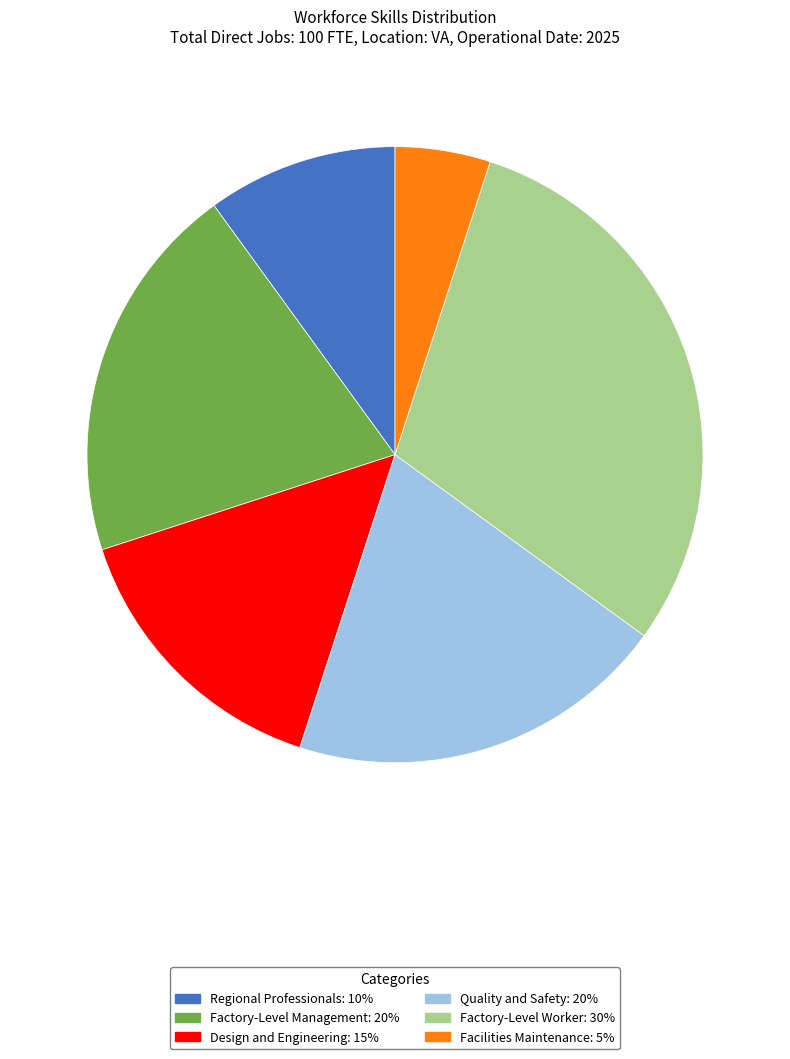

Which has a higher value, Regional Professionals or Factory-Level Management?

Factory-Level Management